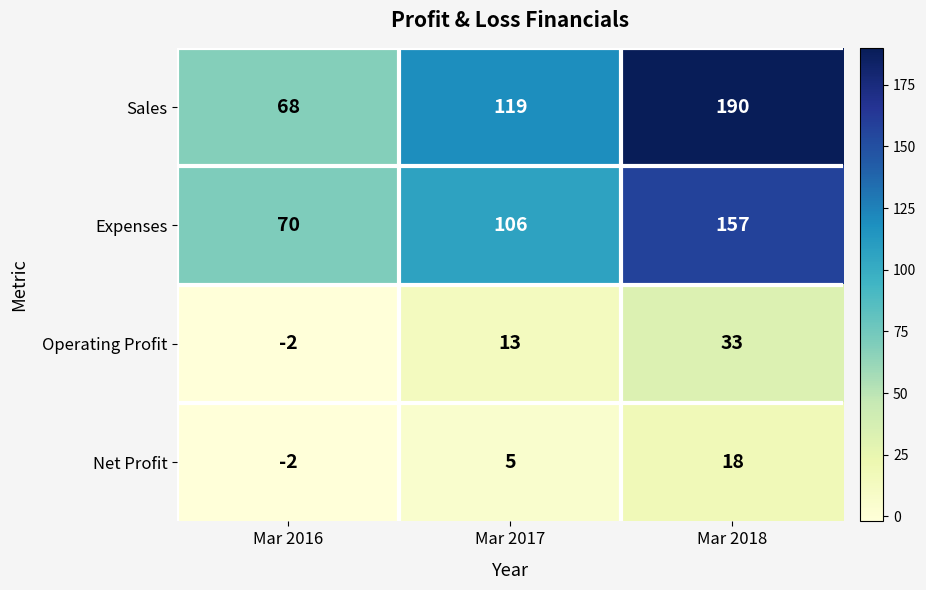

What is the lowest value of the Expenses series?

70